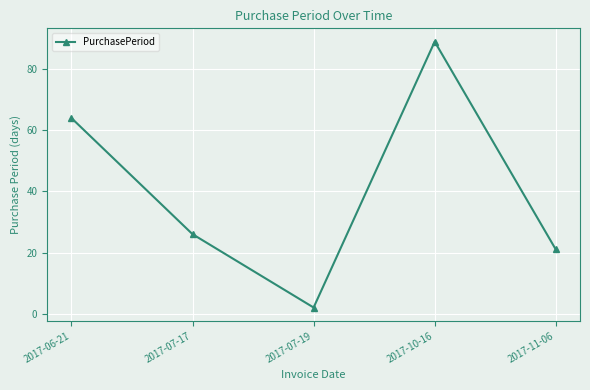

Between 2017-06-21 and 2017-11-06, which is larger?

2017-06-21